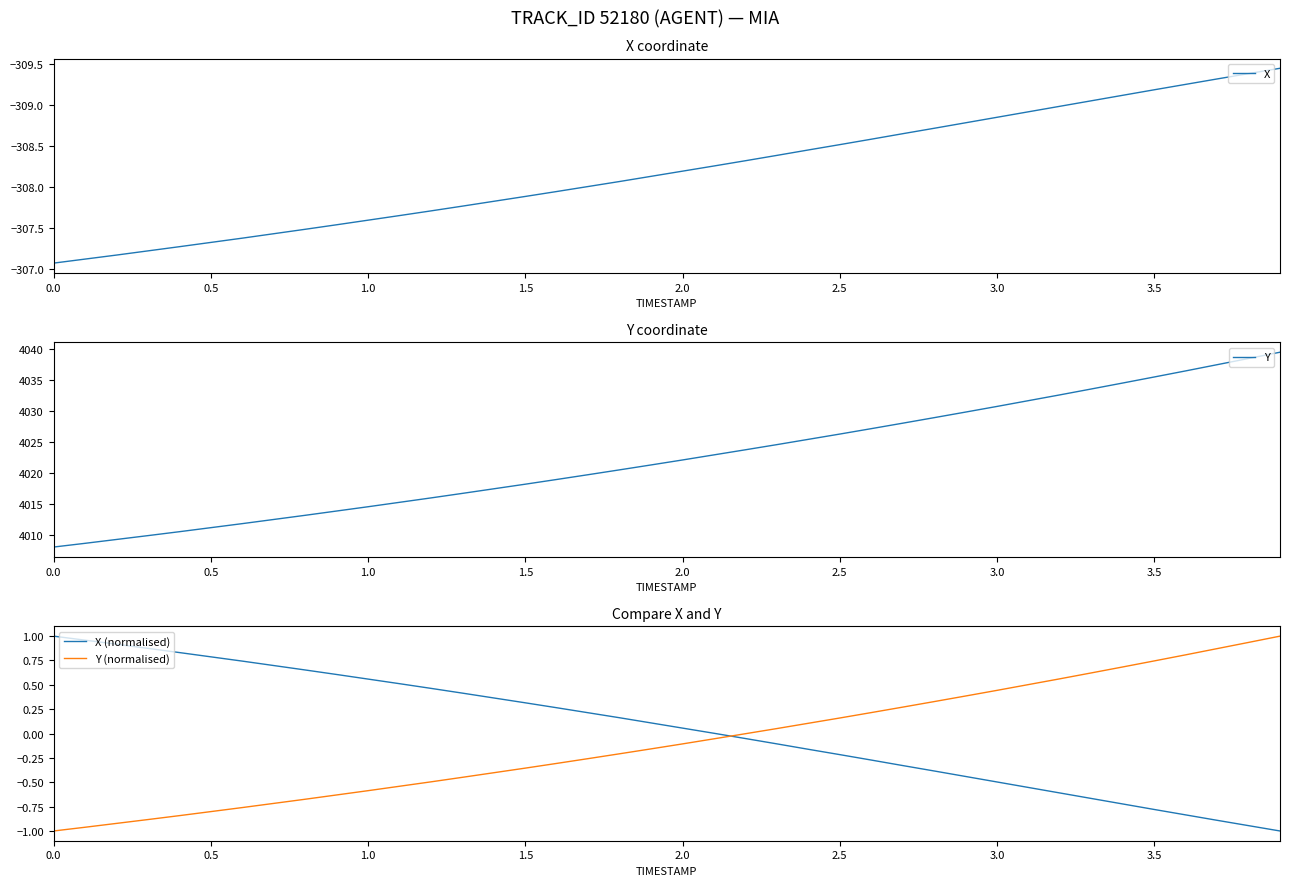

What is the lowest value of the Y series?

4008.1